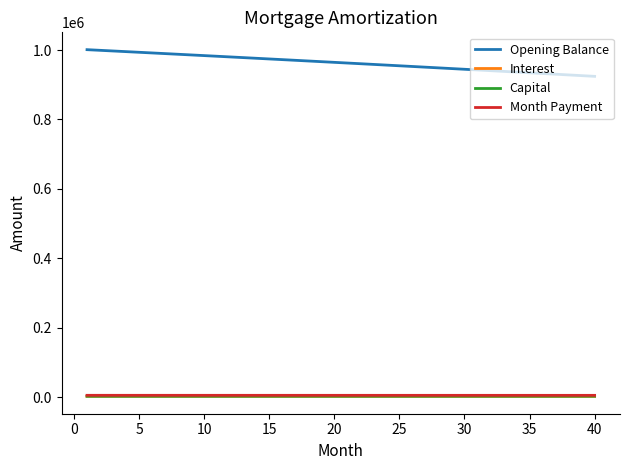

What is the lowest value of the Month Payment series?

5493.7